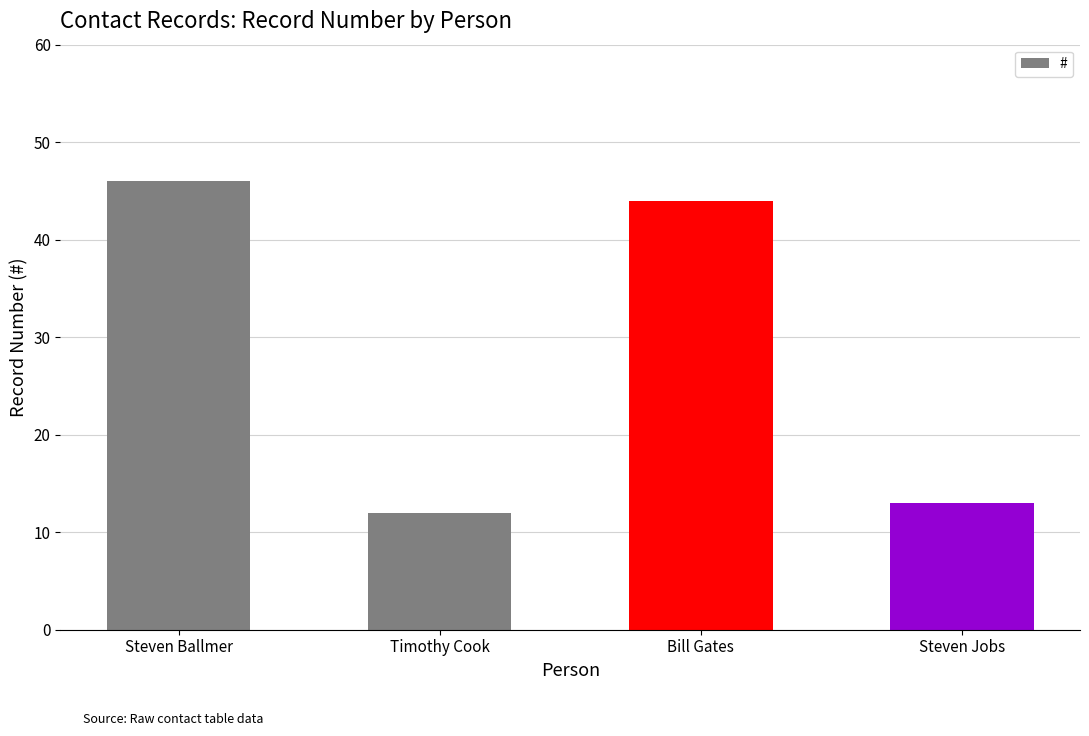

Which has a higher value, Steven Ballmer or Steven Jobs?

Steven Ballmer